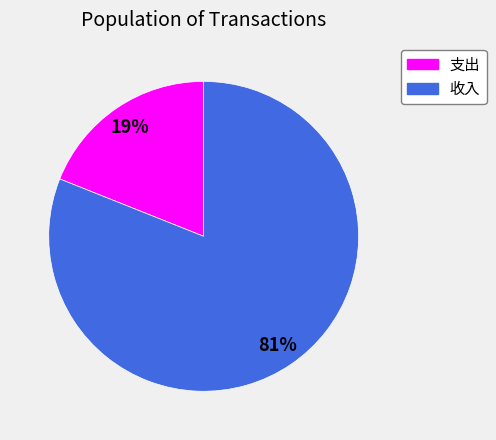

To the nearest percent, what portion does 支出 represent?

19%